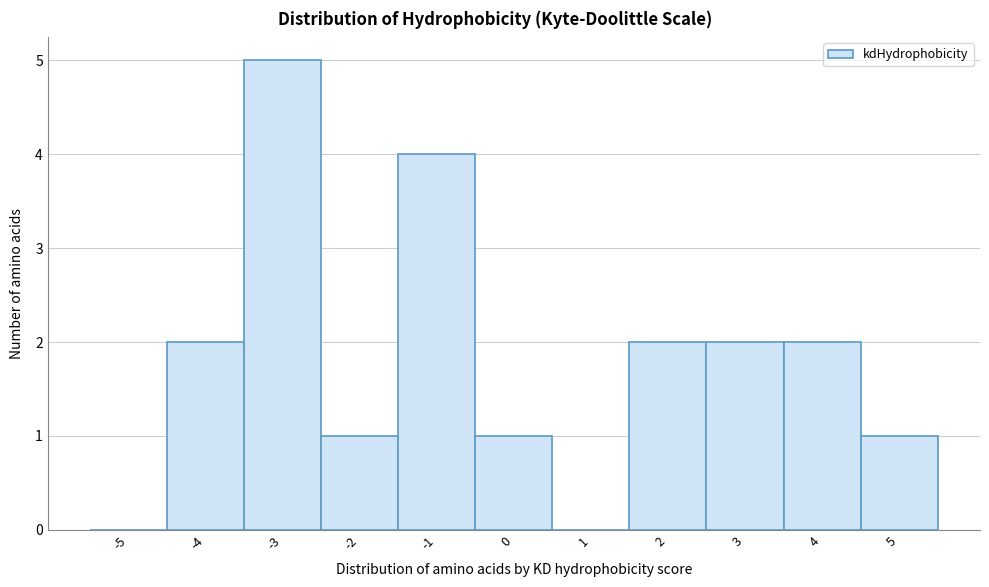

How tall is the bar that spans -4.5 to -3.5 on the x-axis? The values are not printed on the chart, so give them approximately, as read against the axis.

2